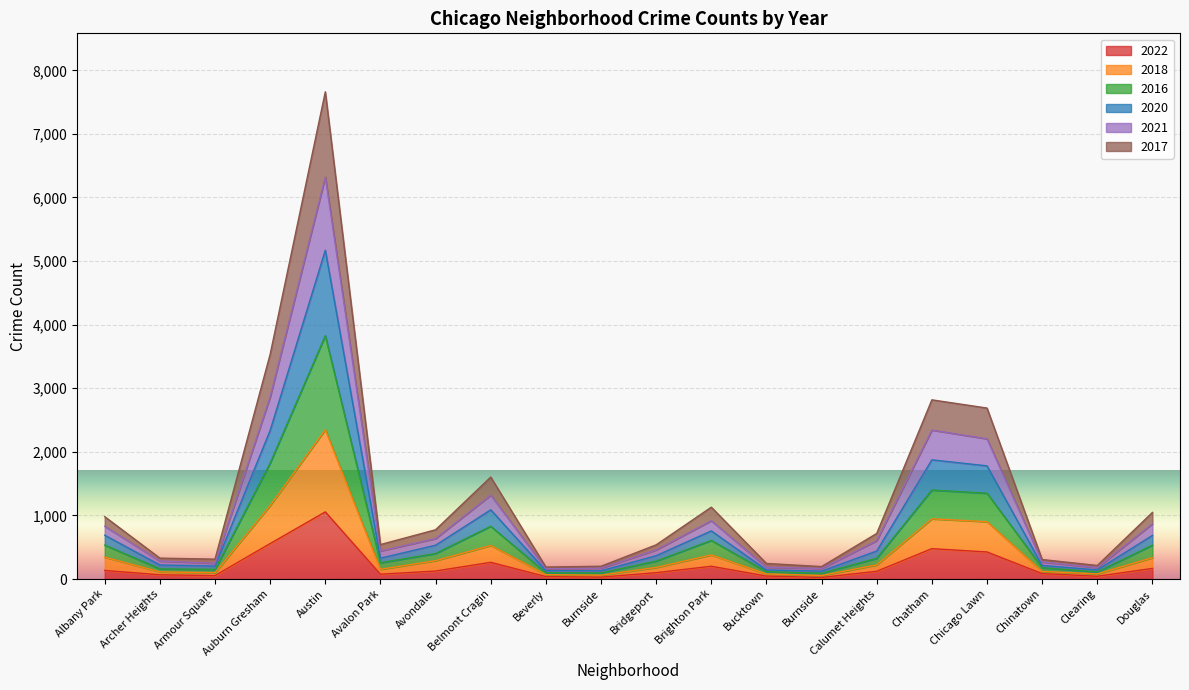

True or false: 2016 and 2021 cross at least once.

False